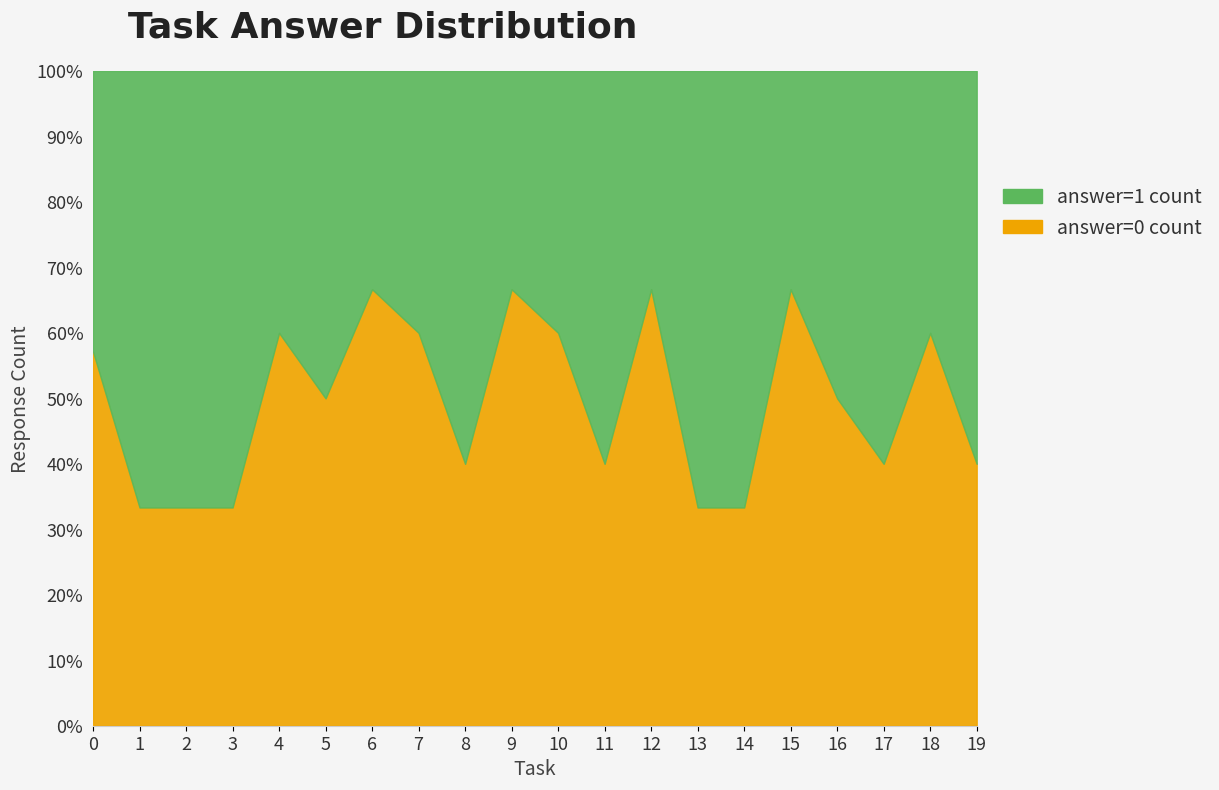

True or false: answer=0 count has more than 1 points higher than both neighbors.

True